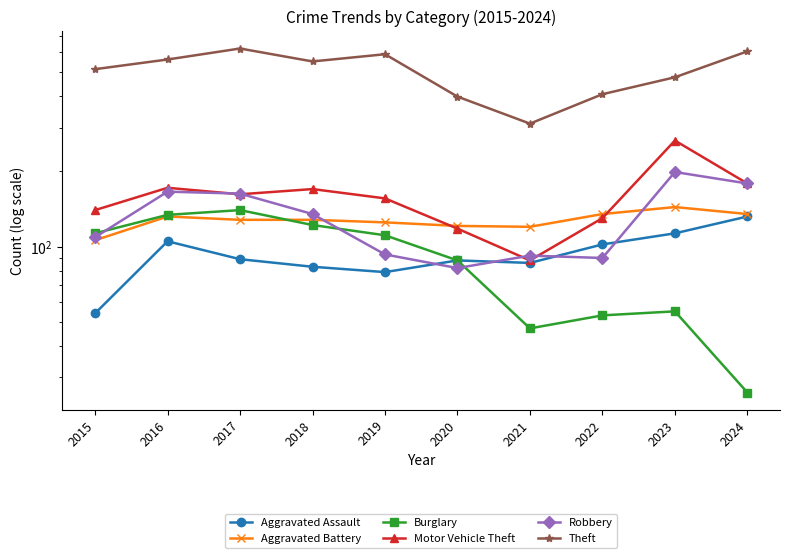

Is the value of Aggravated Battery at 2017 greater than the value of Aggravated Assault at 2024?

No